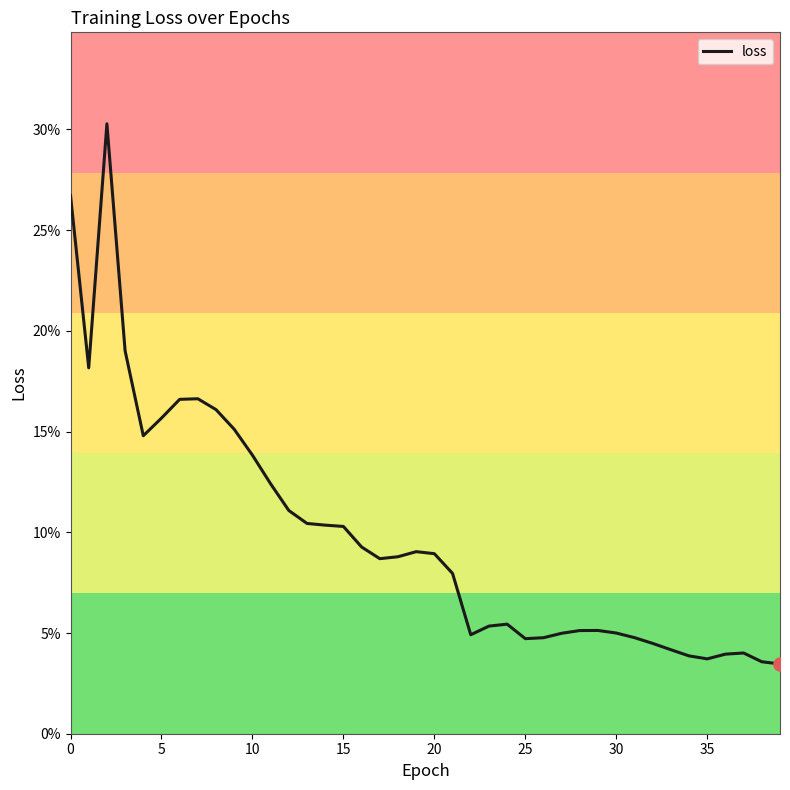

Is this an area chart (filled region under the line)?

No